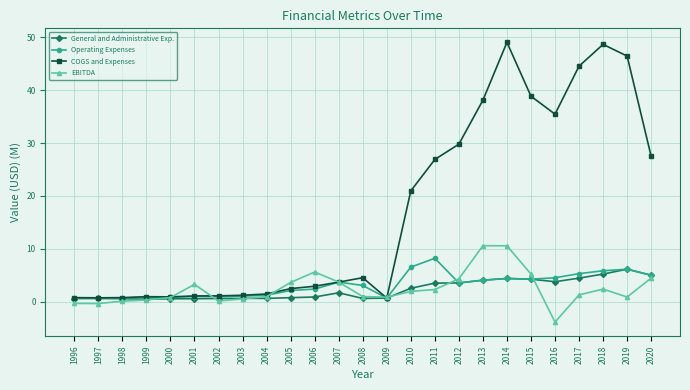

What value does the General and Administrative Exp. series have at 2009?

0.7